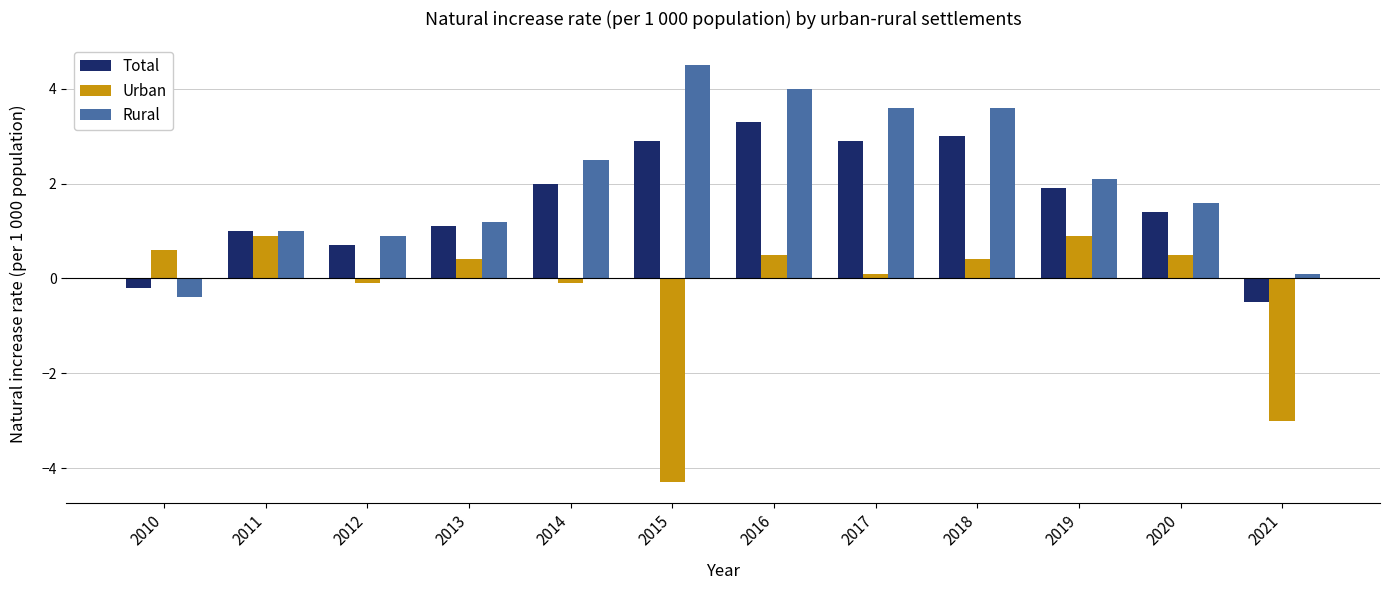

What is the difference between the maximum and second lowest values in the Urban series?

3.9